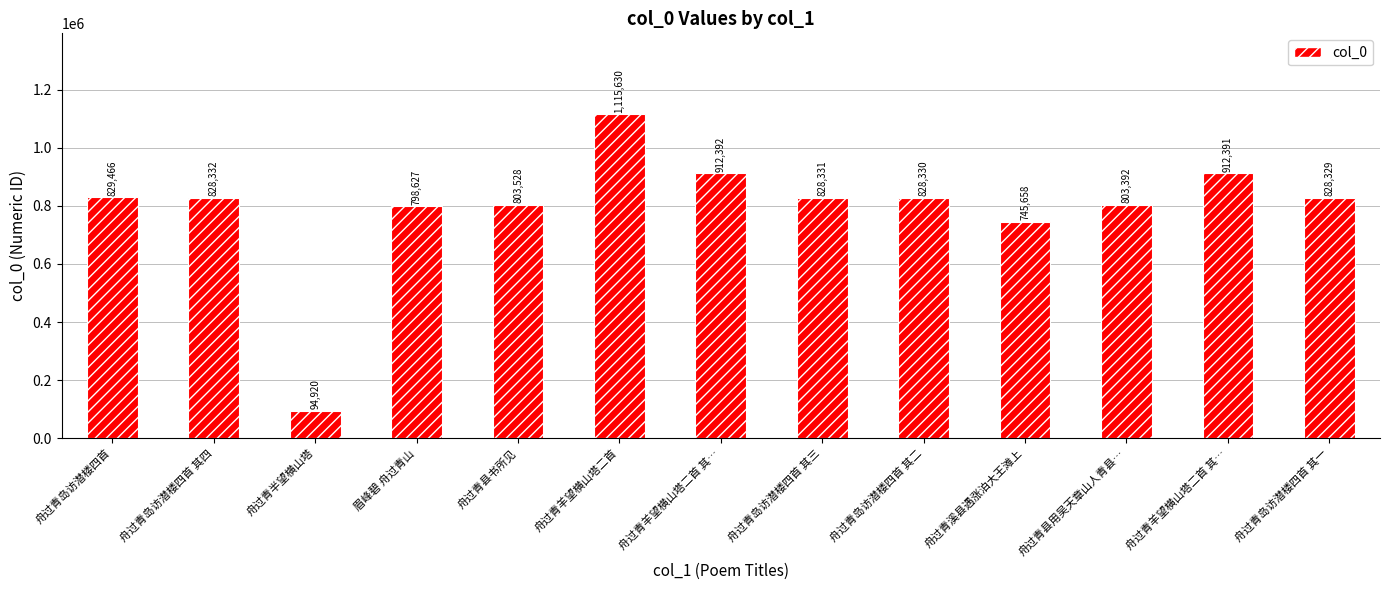

The chart shows a value of 1203598 at 眉峰碧 舟过青山. True or false?

False